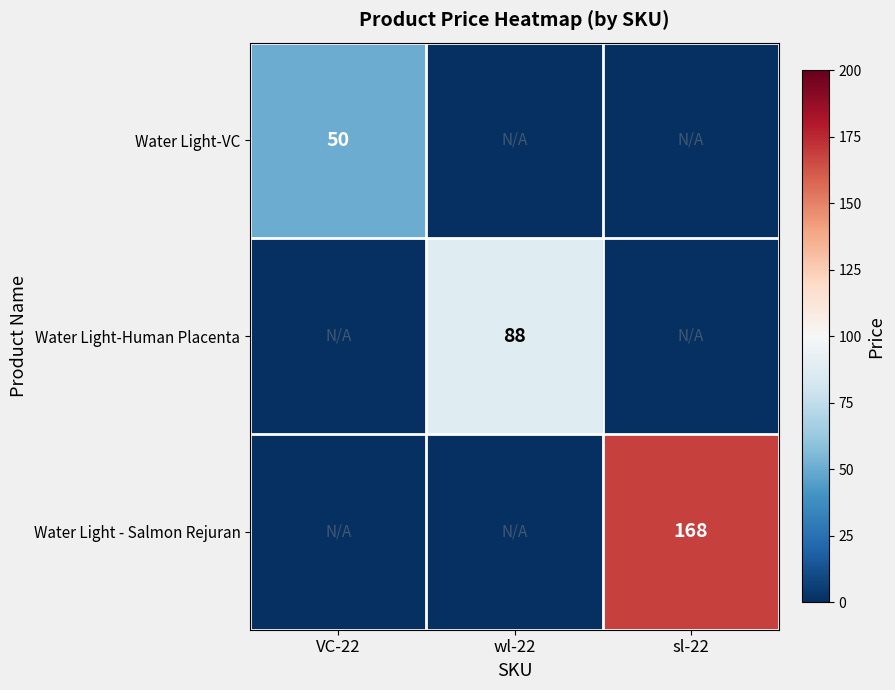

True or false: Water Light-Human Placenta has a value of 116 at wl-22.

False